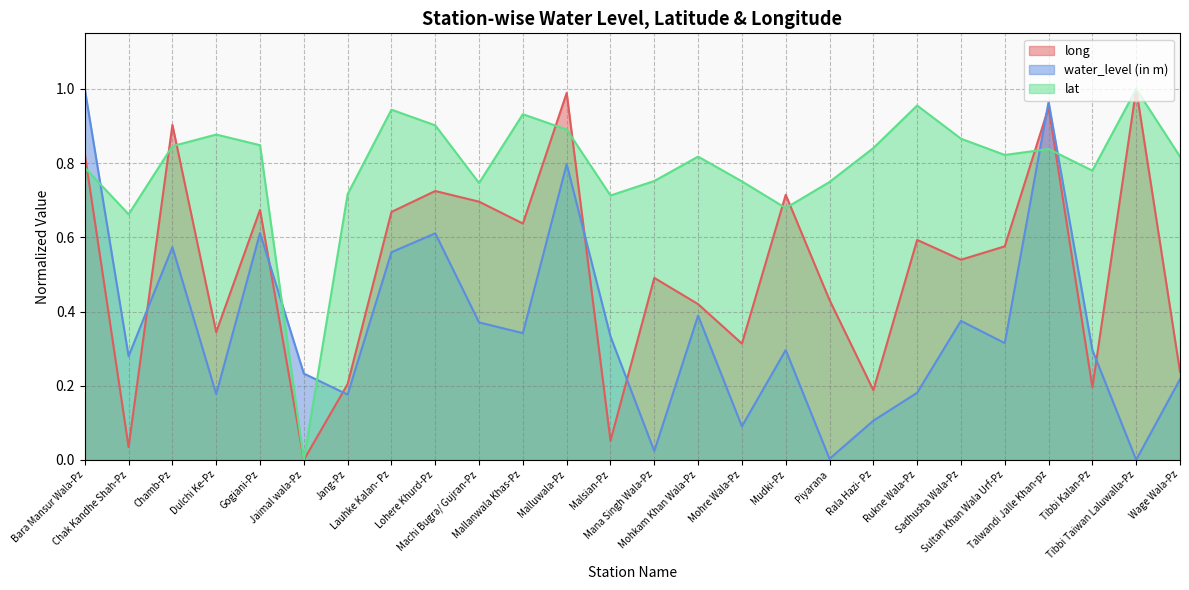

Reading left to right, extract all data points from this chart.

long: Bara Mansur Wala-Pz=0.8	Chak Kandhe Shah-Pz=0.0	Chamb-Pz=0.9	Dulchi Ke-Pz=0.3	Gogiani-Pz=0.7	Jaimal wala-Pz=0.0	Jang-Pz=0.2	Lauhke Kalan- Pz=0.7	Lohere Khurd-Pz=0.7	Machi Bugra/ Gujran-Pz=0.7	Mallanwala Khas-Pz=0.6	Malluwala-Pz=1.0	Malsian-Pz=0.1	Mana Singh Wala-Pz=0.5	Mohkam Khan Wala-Pz=0.4	Mohre Wala-Pz=0.3	Mudki-Pz=0.7	Piyarana=0.4	Rala Hazi- Pz=0.2	Rukne Wala-Pz=0.6	Sadhusha Wala-Pz=0.5	Sultan Khan Wala Urf-Pz=0.6	Talwandi Jalle Khan-pz=1.0	Tibbi Kalan-Pz=0.2	Tibbi Taiwan Laluwalla-Pz=1.0	Wage Wala-Pz=0.2
water_level (in m): Bara Mansur Wala-Pz=1.0	Chak Kandhe Shah-Pz=0.3	Chamb-Pz=0.6	Dulchi Ke-Pz=0.2	Gogiani-Pz=0.6	Jaimal wala-Pz=0.2	Jang-Pz=0.2	Lauhke Kalan- Pz=0.6	Lohere Khurd-Pz=0.6	Machi Bugra/ Gujran-Pz=0.4	Mallanwala Khas-Pz=0.3	Malluwala-Pz=0.8	Malsian-Pz=0.3	Mana Singh Wala-Pz=0.0	Mohkam Khan Wala-Pz=0.4	Mohre Wala-Pz=0.1	Mudki-Pz=0.3	Piyarana=0.0	Rala Hazi- Pz=0.1	Rukne Wala-Pz=0.2	Sadhusha Wala-Pz=0.4	Sultan Khan Wala Urf-Pz=0.3	Talwandi Jalle Khan-pz=1.0	Tibbi Kalan-Pz=0.3	Tibbi Taiwan Laluwalla-Pz=0.0	Wage Wala-Pz=0.2
lat: Bara Mansur Wala-Pz=0.8	Chak Kandhe Shah-Pz=0.7	Chamb-Pz=0.8	Dulchi Ke-Pz=0.9	Gogiani-Pz=0.8	Jaimal wala-Pz=0.0	Jang-Pz=0.7	Lauhke Kalan- Pz=0.9	Lohere Khurd-Pz=0.9	Machi Bugra/ Gujran-Pz=0.7	Mallanwala Khas-Pz=0.9	Malluwala-Pz=0.9	Malsian-Pz=0.7	Mana Singh Wala-Pz=0.8	Mohkam Khan Wala-Pz=0.8	Mohre Wala-Pz=0.8	Mudki-Pz=0.7	Piyarana=0.7	Rala Hazi- Pz=0.8	Rukne Wala-Pz=1.0	Sadhusha Wala-Pz=0.9	Sultan Khan Wala Urf-Pz=0.8	Talwandi Jalle Khan-pz=0.8	Tibbi Kalan-Pz=0.8	Tibbi Taiwan Laluwalla-Pz=1.0	Wage Wala-Pz=0.8